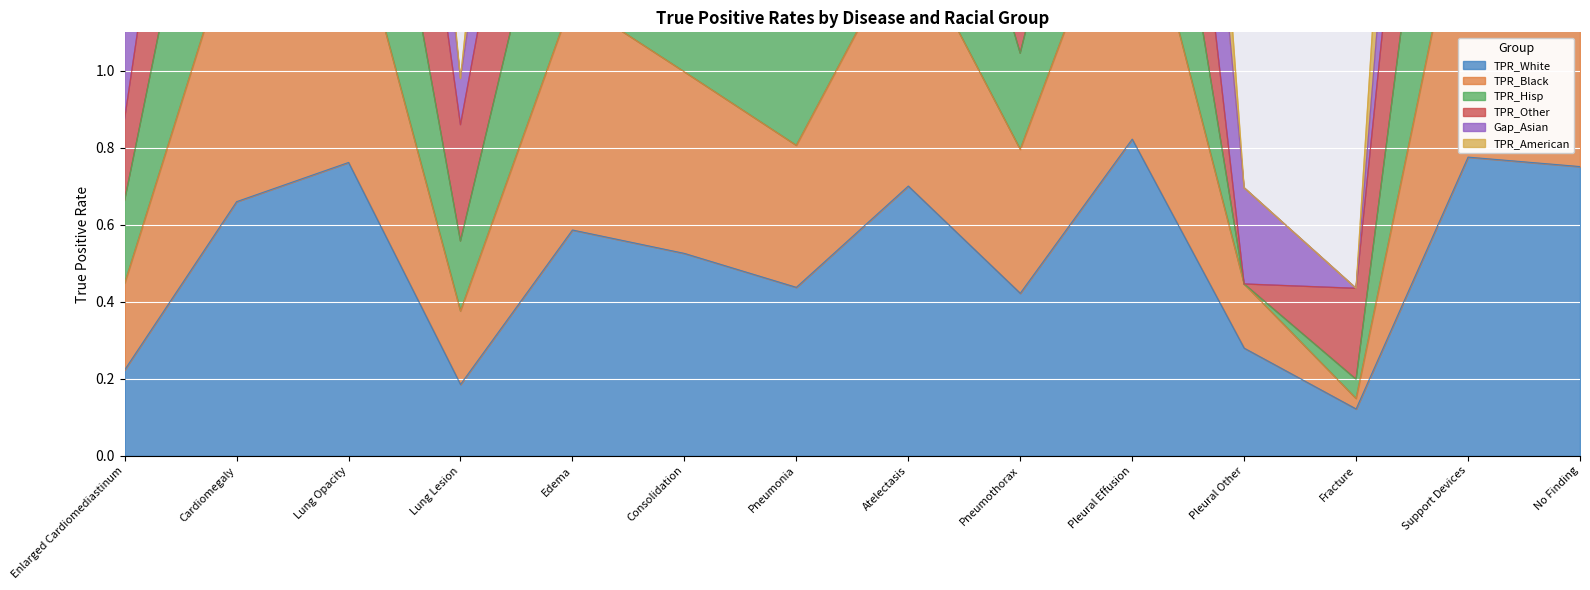

True or false: TPR_Black and TPR_White cross at least once.

False